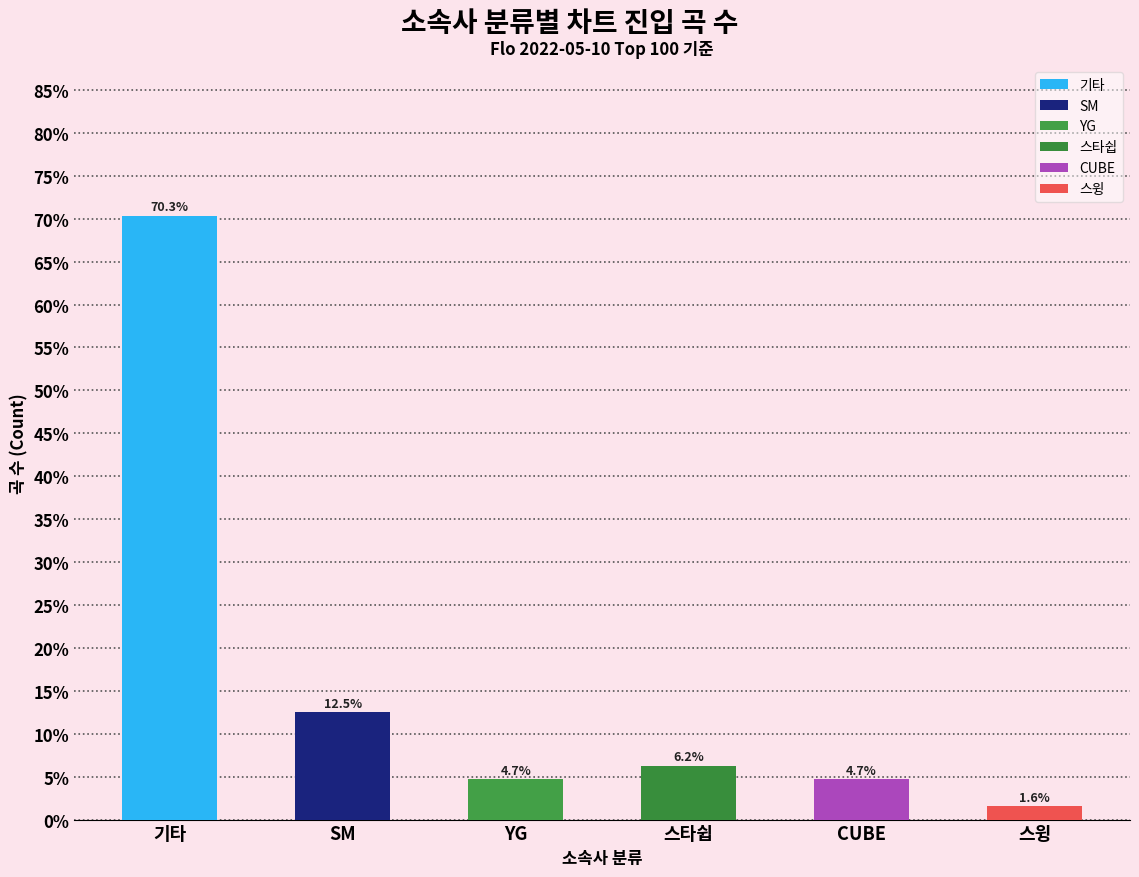

True or false: 스타쉽 has a value of 2 at YG.

False